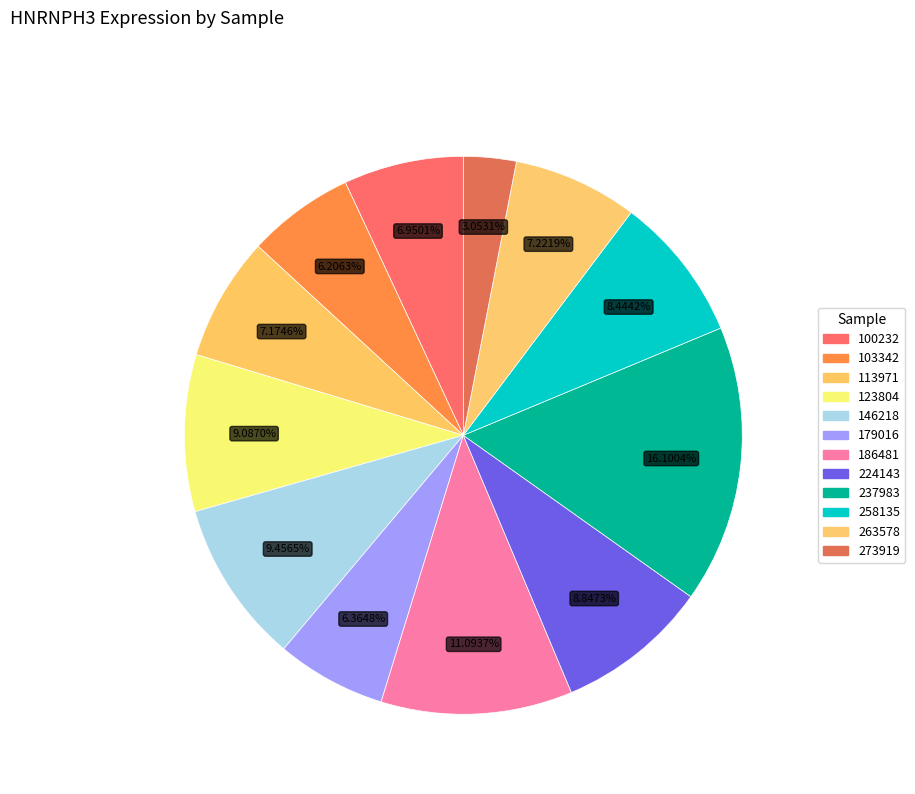

To the nearest percent, what is the combined percentage of 103342 and 273919?

9%